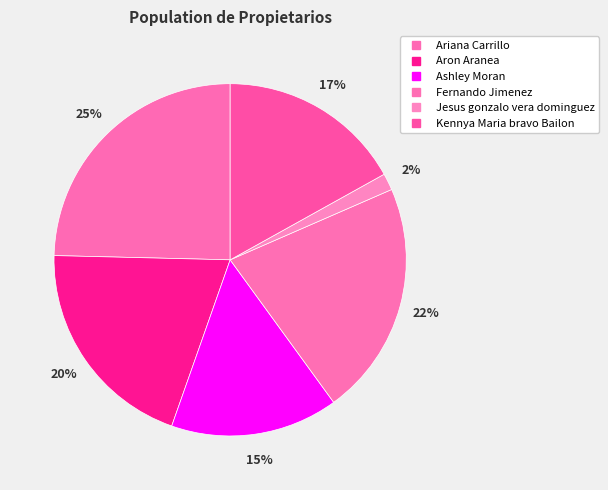

To the nearest percent, what is the combined percentage of Ariana Carrillo and Aron Aranea?

45%